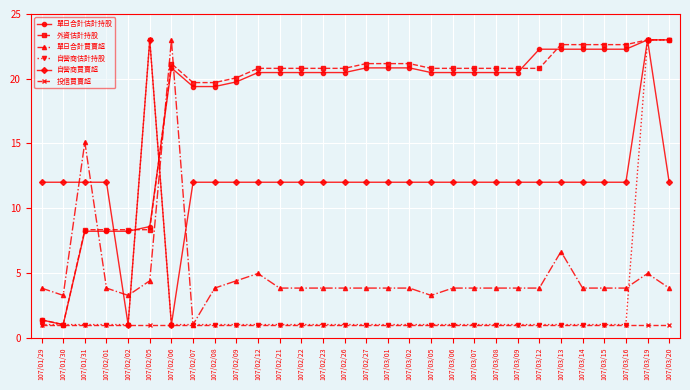

How many distinct data groups are displayed?

6